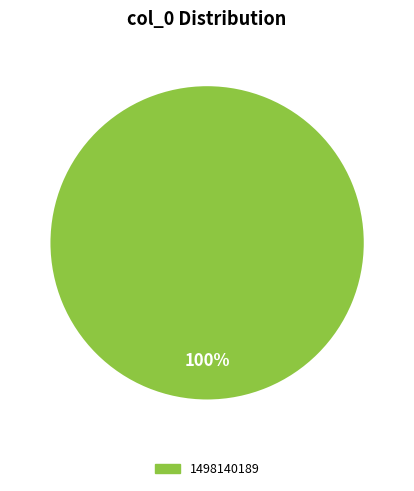

Is there a majority slice in this chart?

Yes